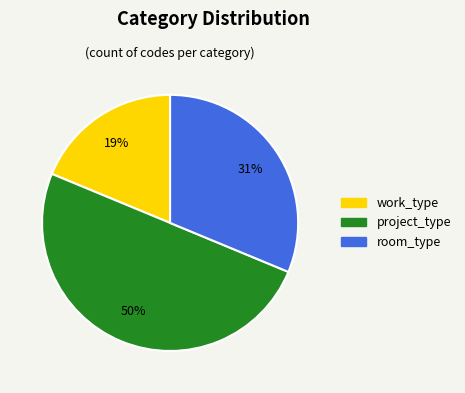

Do project_type and work_type together represent more than half of the pie?

Yes